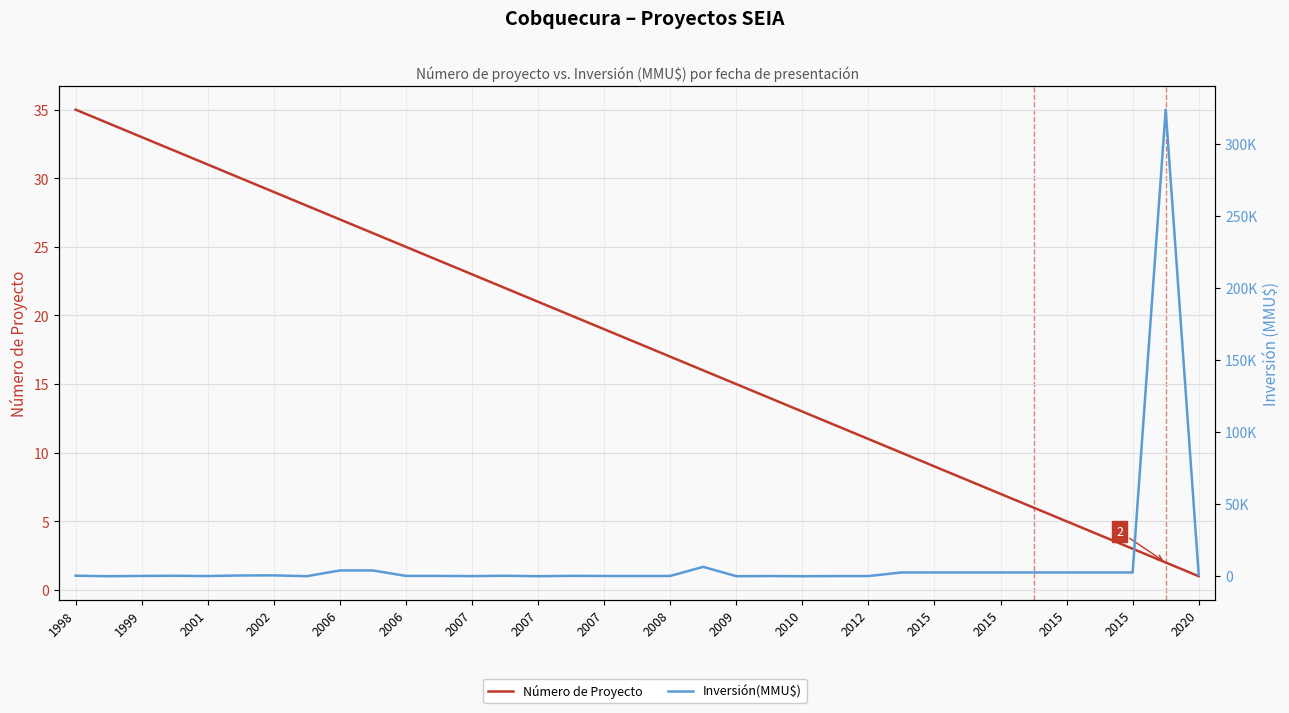

How many data points in Inversión(MMU$) are above 300?

16